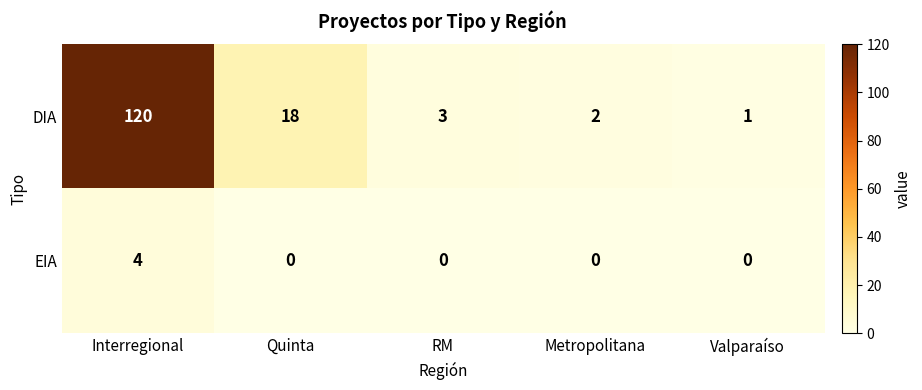

At how many categories does at least one series exceed 50?

1